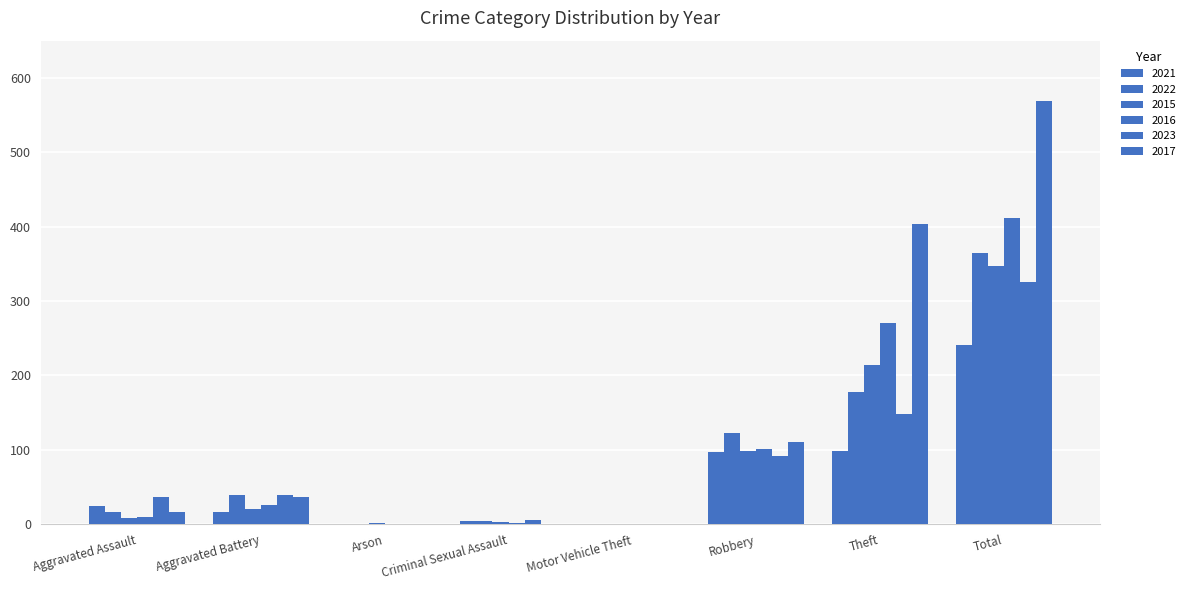

How many distinct data groups are displayed?

6